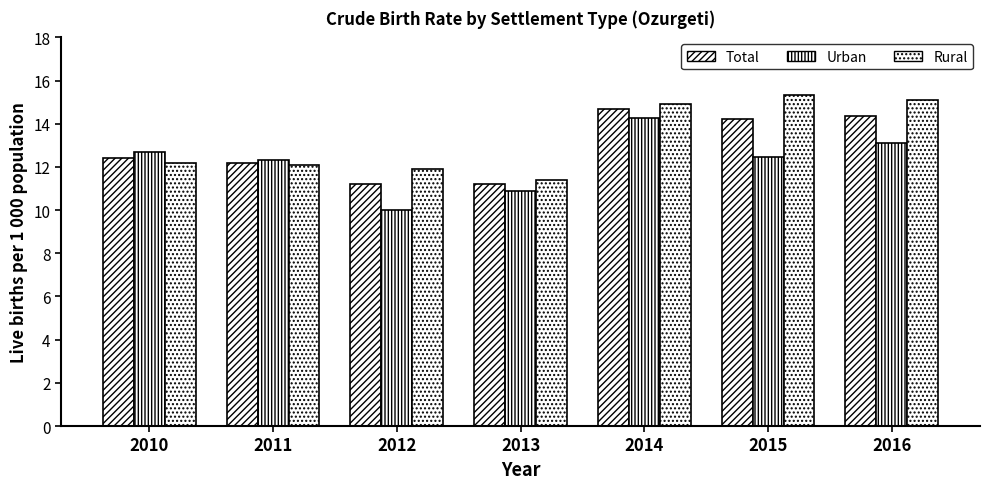

What is the minimum value shown in the chart?

10.0